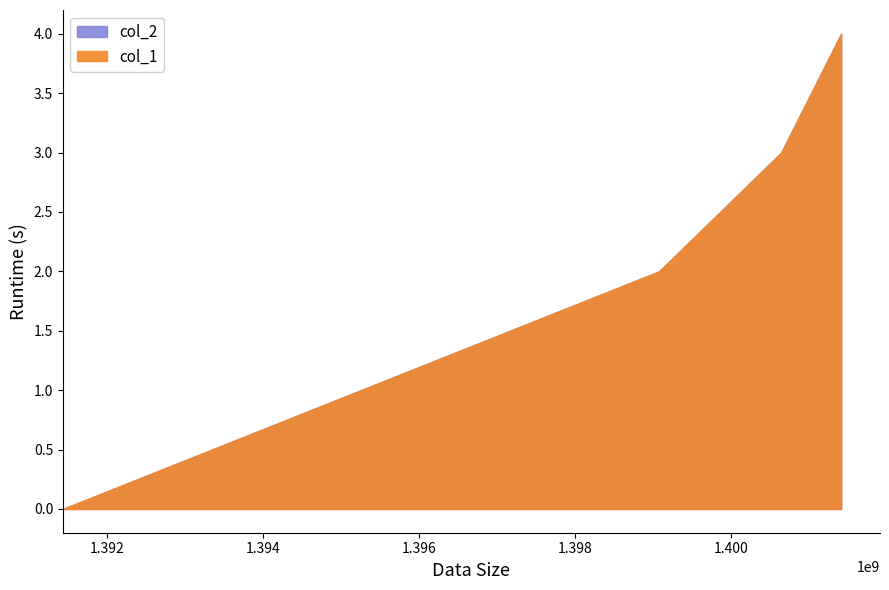

List the series in order of their overall mean, lowest first.

col_2, col_1